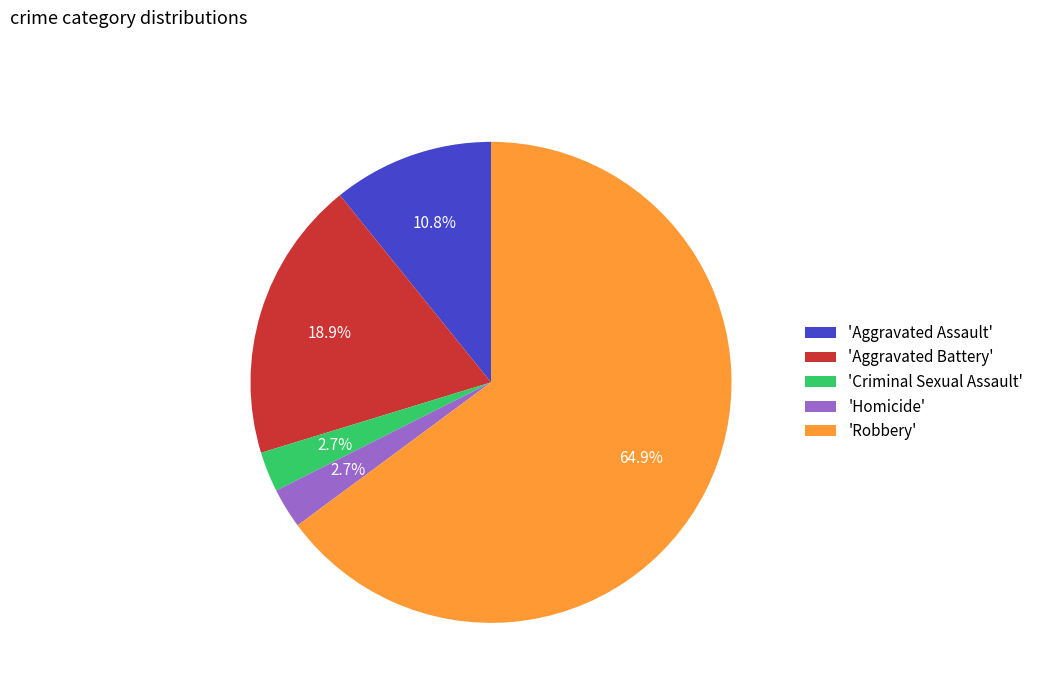

Which has a higher value, 'Robbery' or 'Aggravated Assault'?

'Robbery'